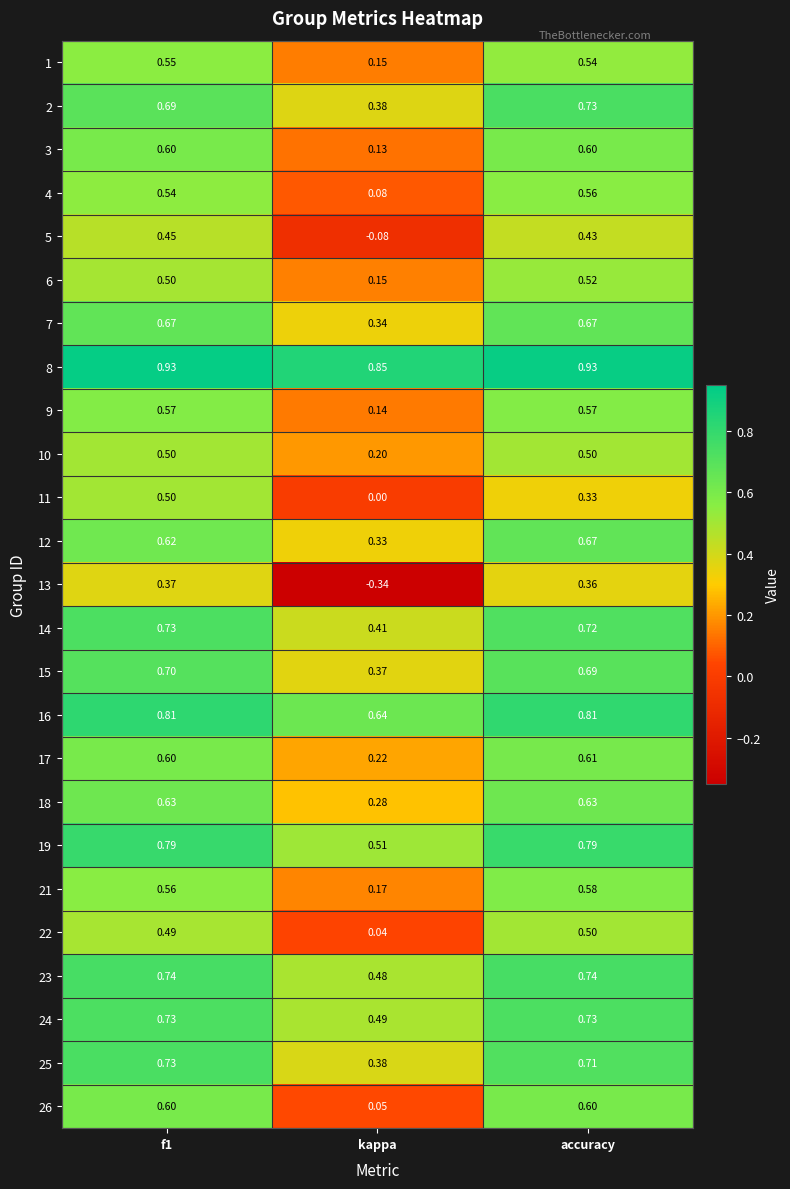

Is the value of 15 at f1 greater than the value of 16 at accuracy?

No